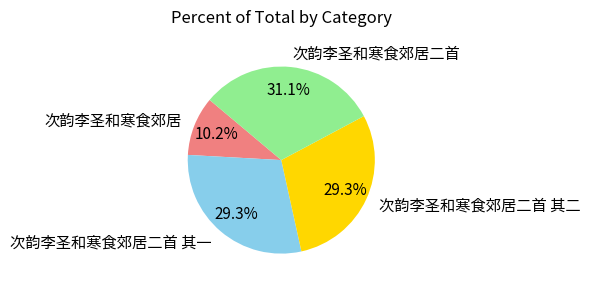

Which category has the biggest portion of the pie?

次韵李圣和寒食郊居二首